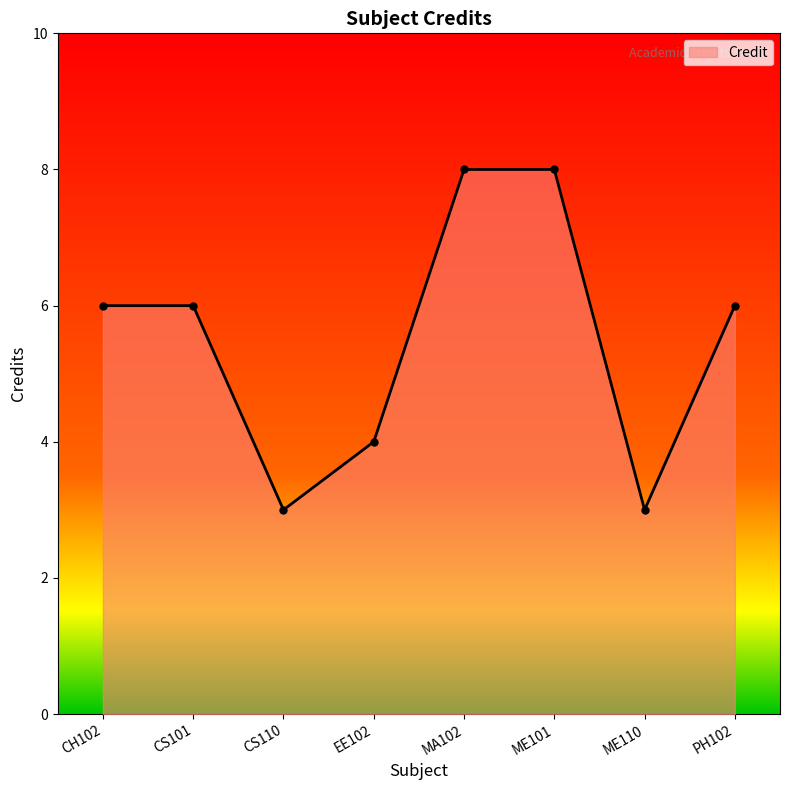

What is the sum of the values at ME110 and CH102?

9